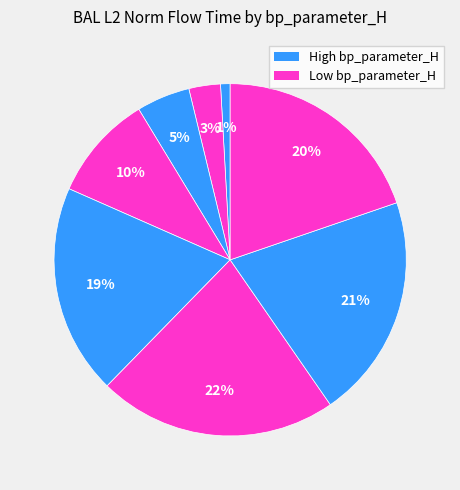

Count the number of slices in the pie.

8